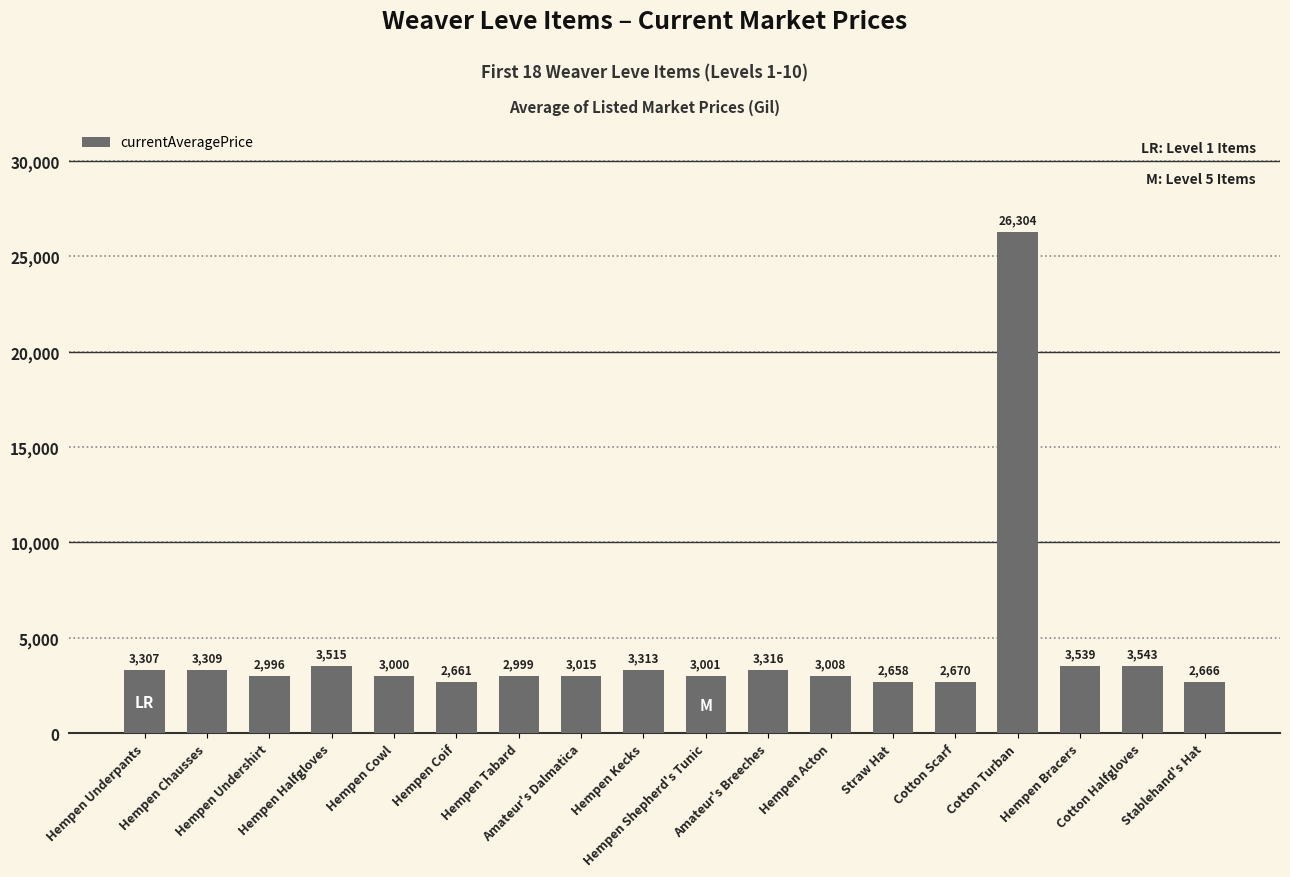

Rank the categories by value from lowest to highest.

Straw Hat, Hempen Coif, Stablehand's Hat, Cotton Scarf, Hempen Undershirt, Hempen Tabard, Hempen Cowl, Hempen Shepherd's Tunic, Hempen Acton, Amateur's Dalmatica, Hempen Underpants, Hempen Chausses, Hempen Kecks, Amateur's Breeches, Hempen Halfgloves, Hempen Bracers, Cotton Halfgloves, Cotton Turban